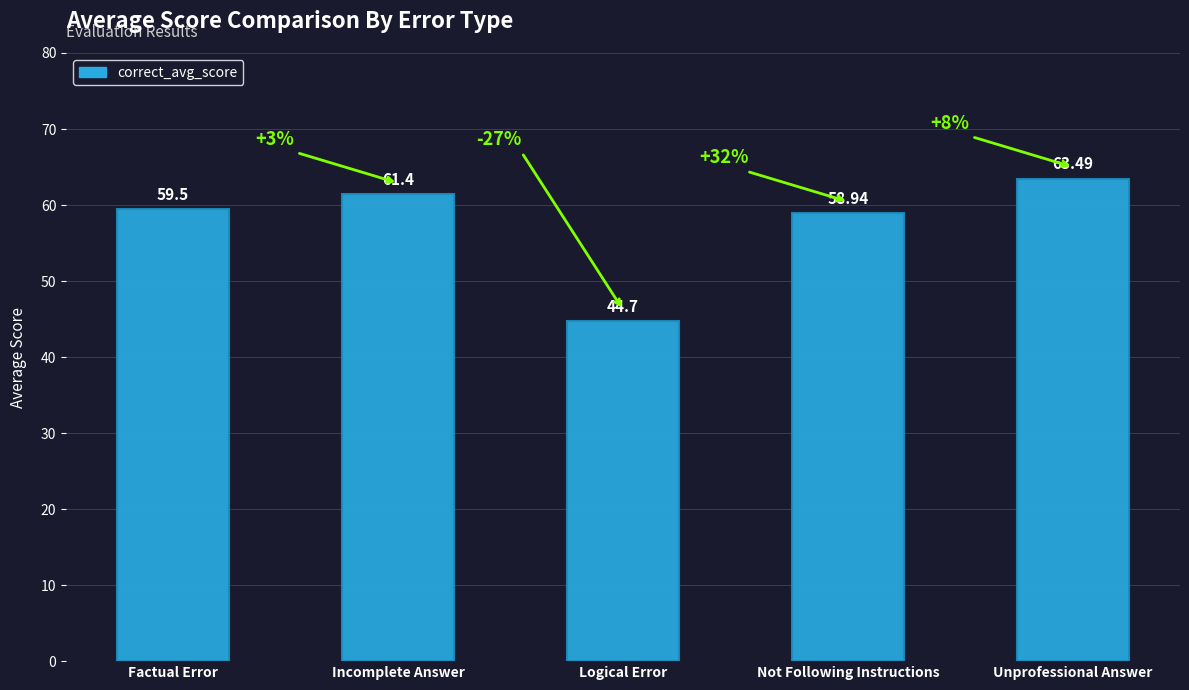

Reading left to right, list all the values displayed in this chart.

Factual Error=59.5	Incomplete Answer=61.4	Logical Error=44.7	Not Following Instructions=58.9	Unprofessional Answer=63.5